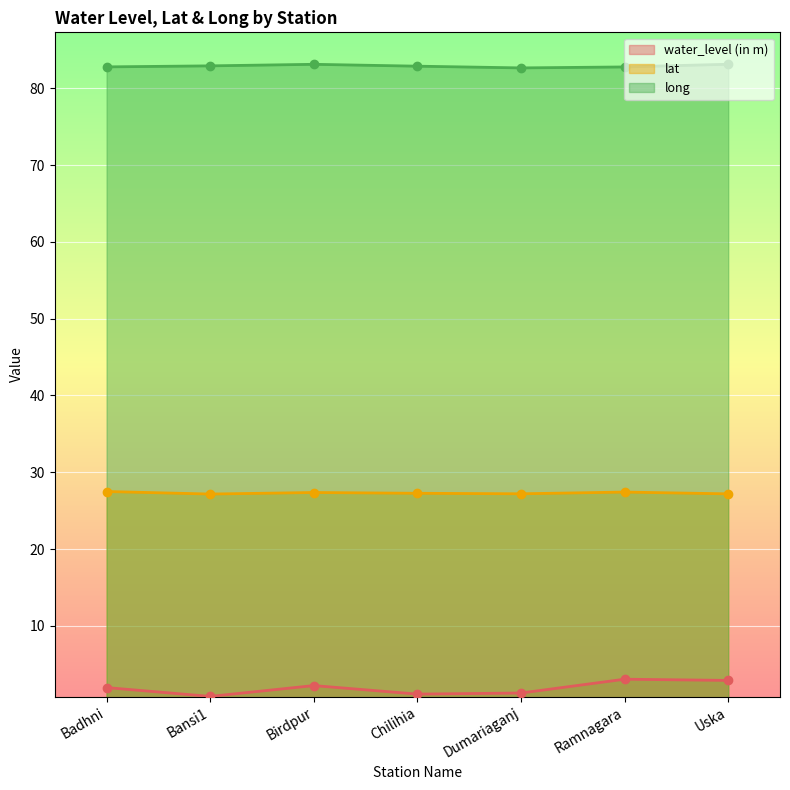

What is the label of the 1st point from the left?

Badhni